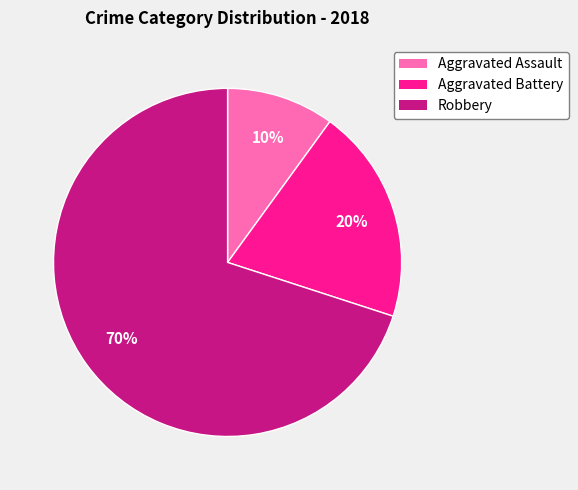

Between Aggravated Battery and Aggravated Assault, which is larger?

Aggravated Battery